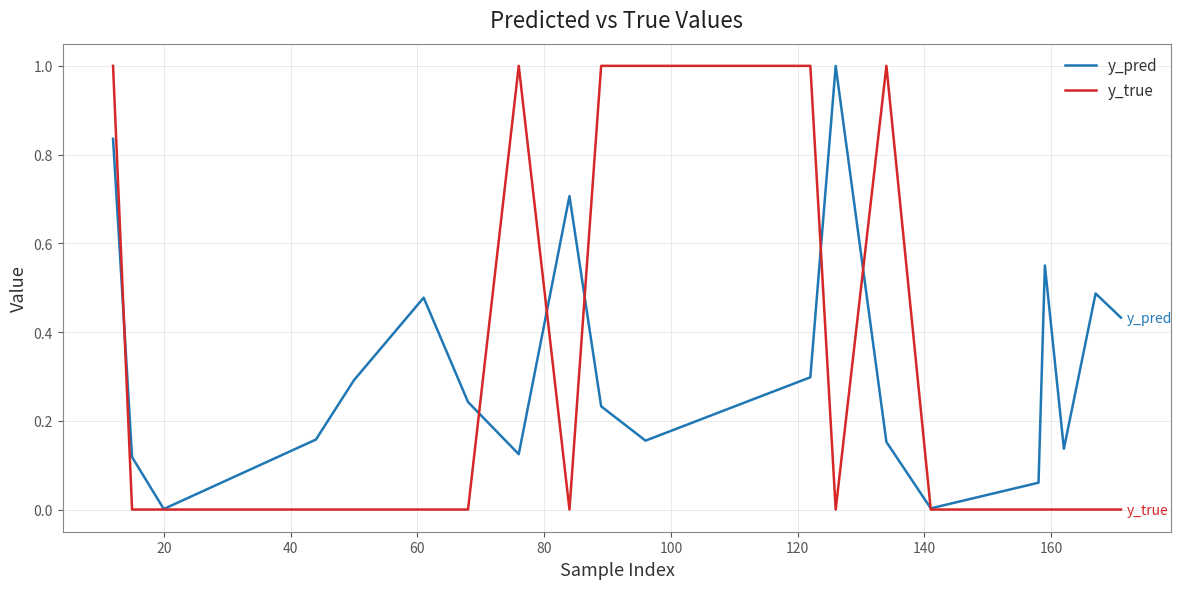

Which series has the largest range (max minus min)?

y_true